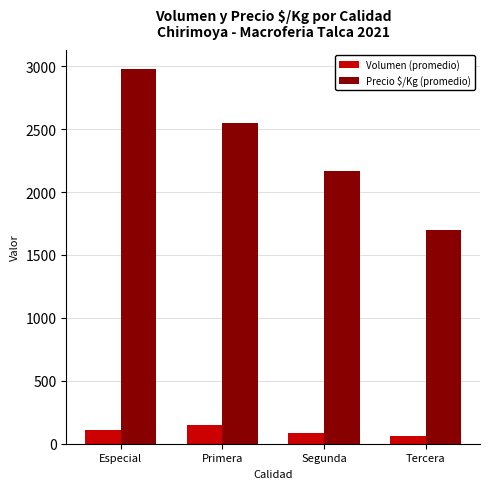

Reading left to right, transcribe all the data shown in this chart.

Volumen (promedio): Especial=110.0	Primera=148.4	Segunda=83.3	Tercera=60.0
Precio $/Kg (promedio): Especial=2978.9	Primera=2544.7	Segunda=2166.7	Tercera=1700.0